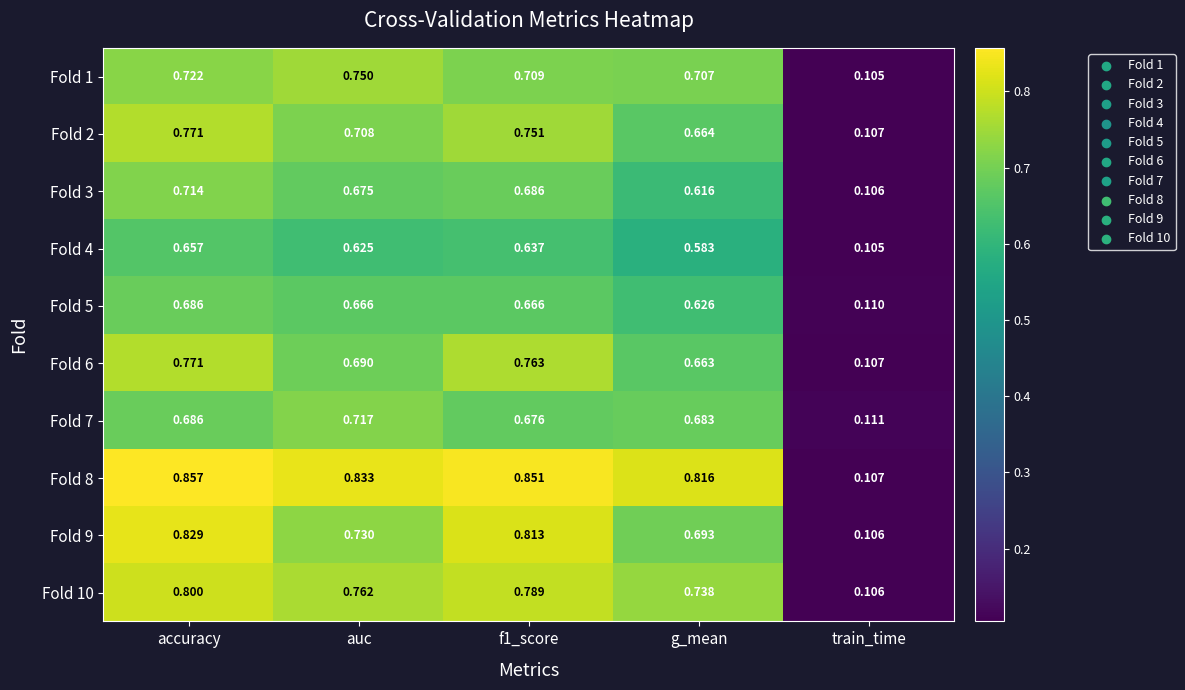

Is the value of Fold 9 at f1_score greater than the value of Fold 6 at f1_score?

Yes